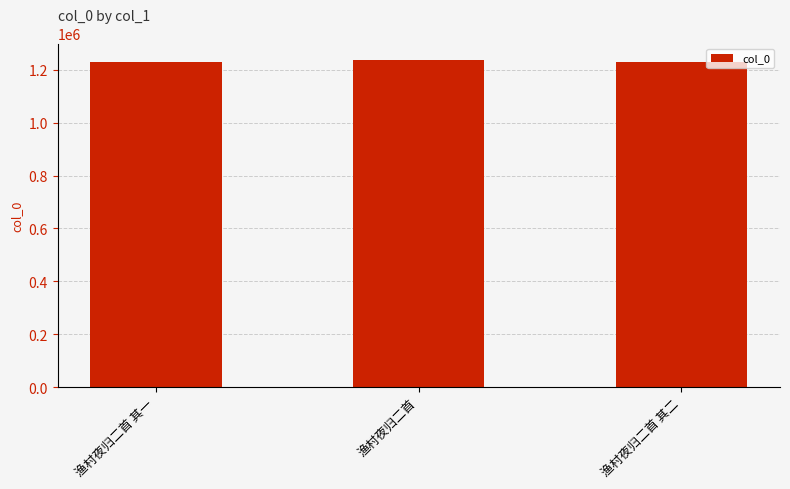

What is the ratio of the value at 渔村夜归二首 to the value at 渔村夜归二首 其二?

1.0